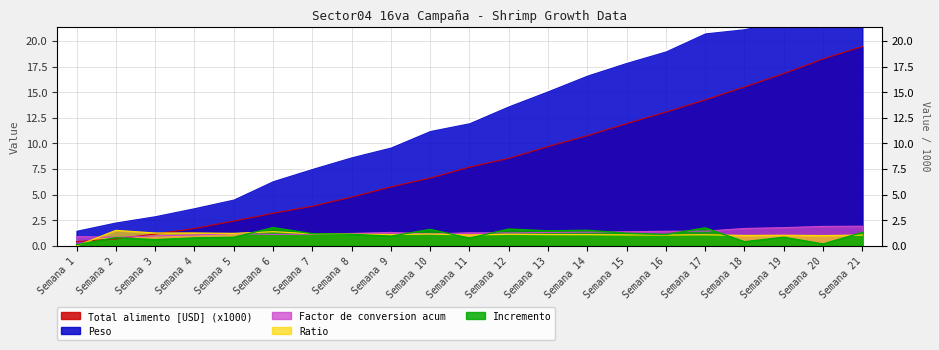

The value of Incremento at Semana 20 is 0.1. True or false?

False